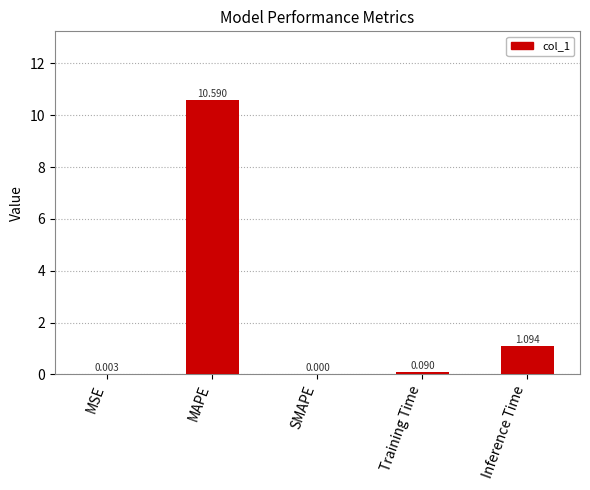

At which label is the value closest to 5?

Inference Time